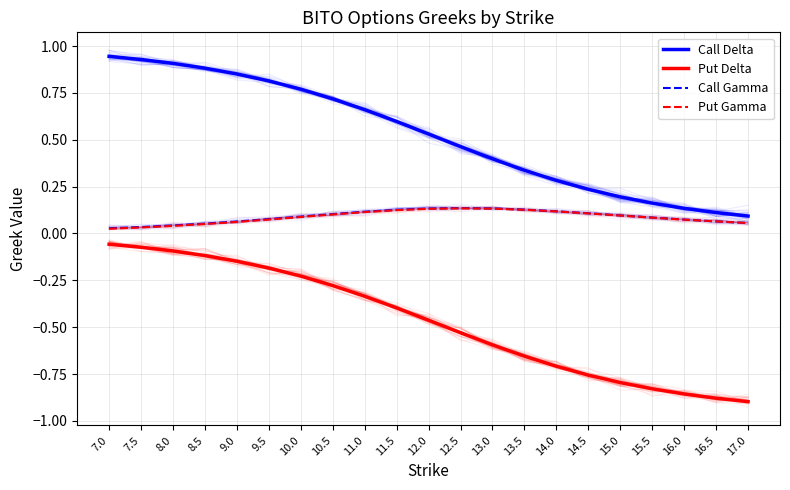

What is the difference between the second highest and minimum values in the Put Gamma series?

0.1